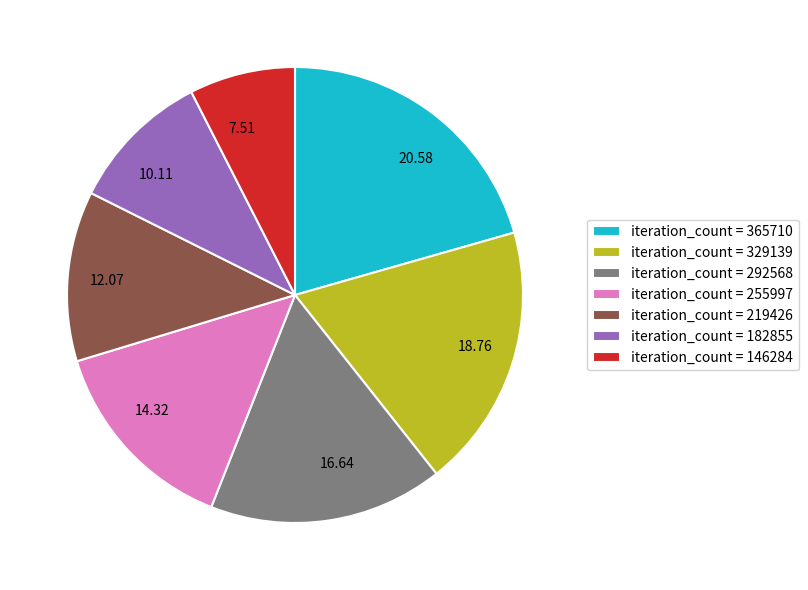

Count the number of slices in the pie.

7